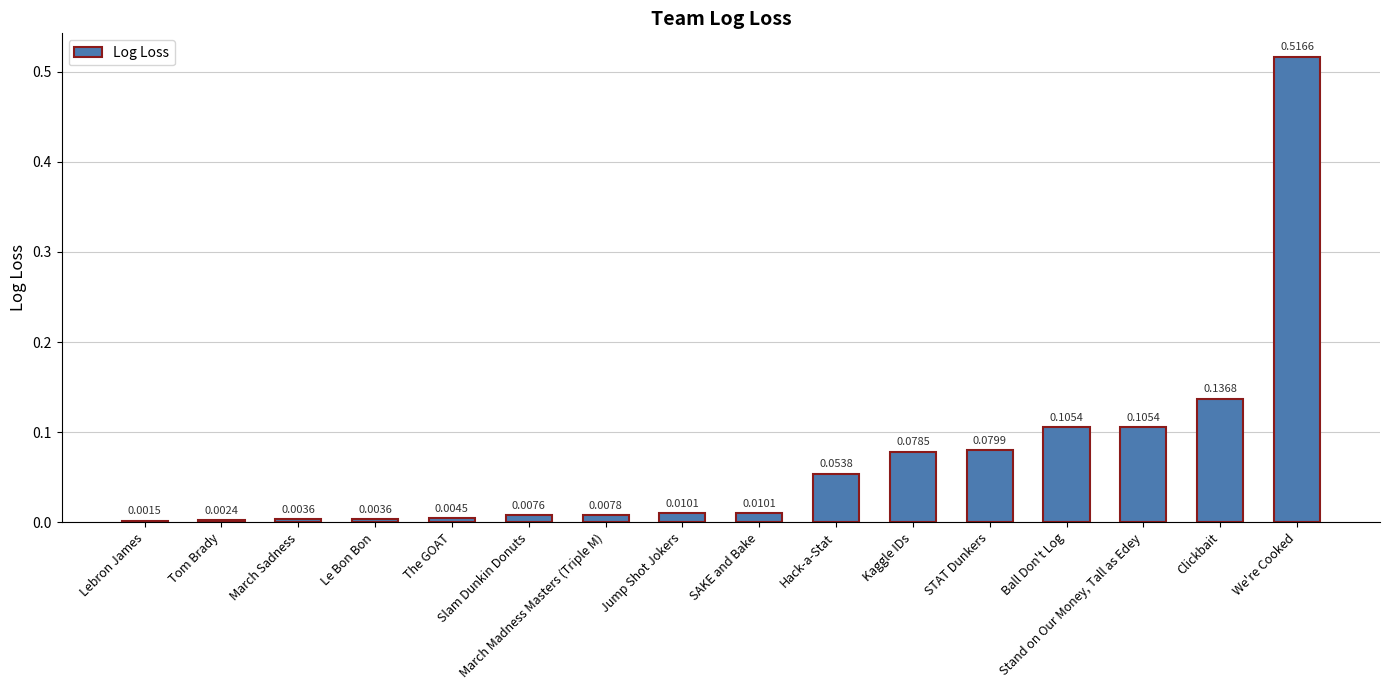

How many categories are shown in the chart?

16